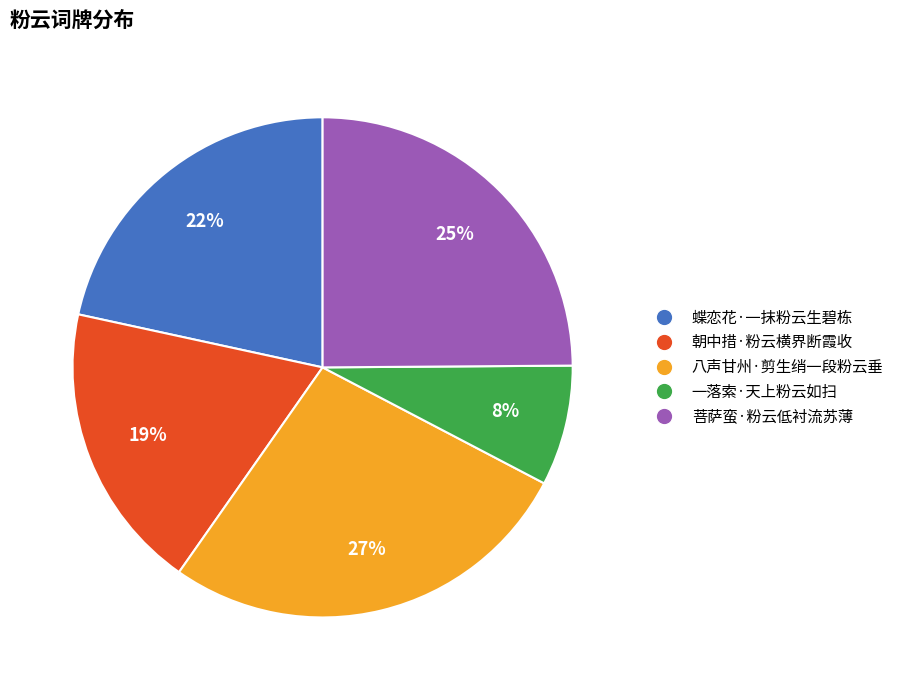

To the nearest percent, what portion does 蝶恋花·一抹粉云生碧栋 represent?

22%